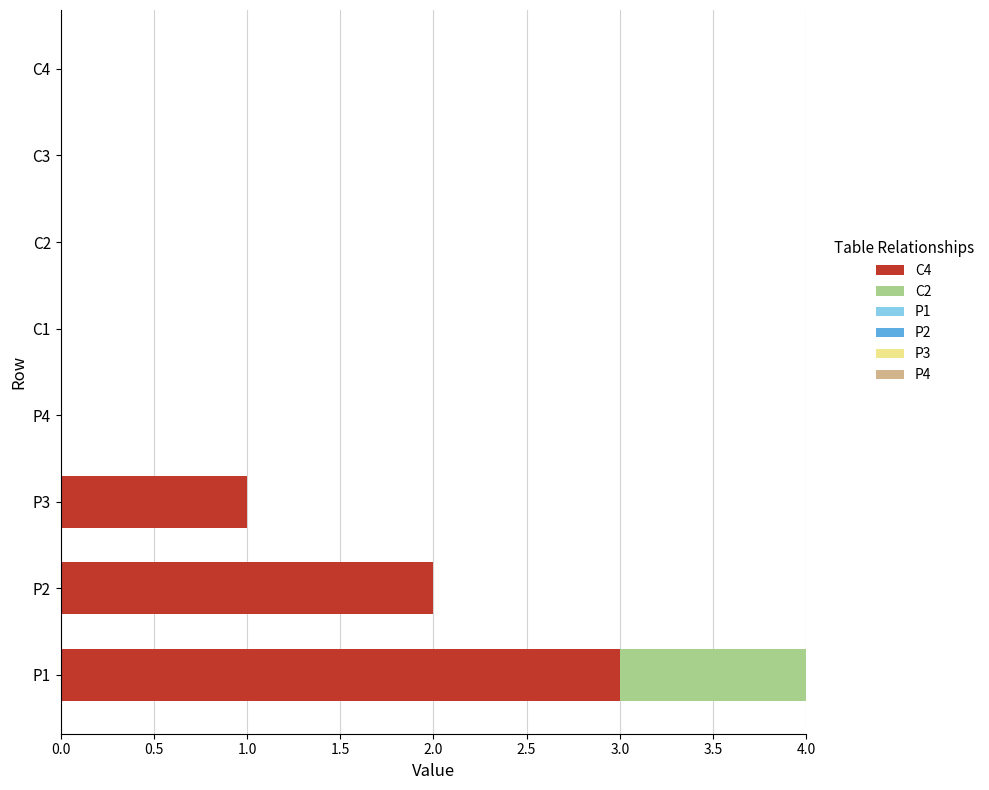

The value of C4 at C3 is -1. True or false?

False